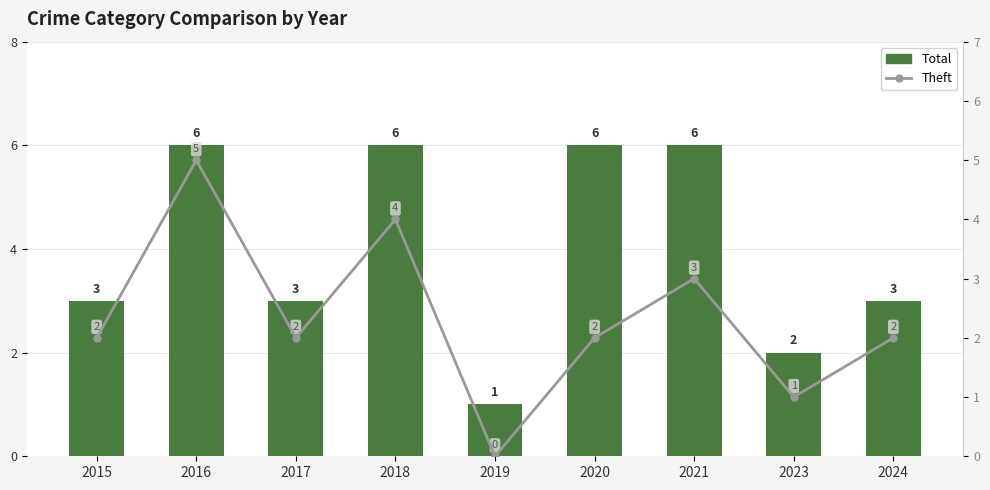

What is the sum of the Total values at 2023 and 2019?

3